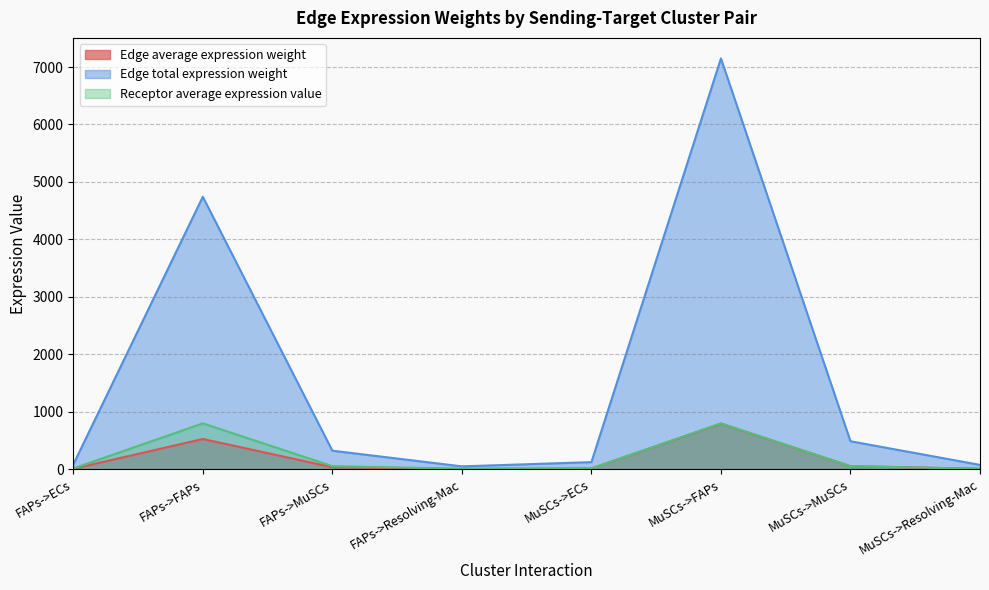

At which category does the chart reach its minimum across all series?

FAPs->Resolving-Mac